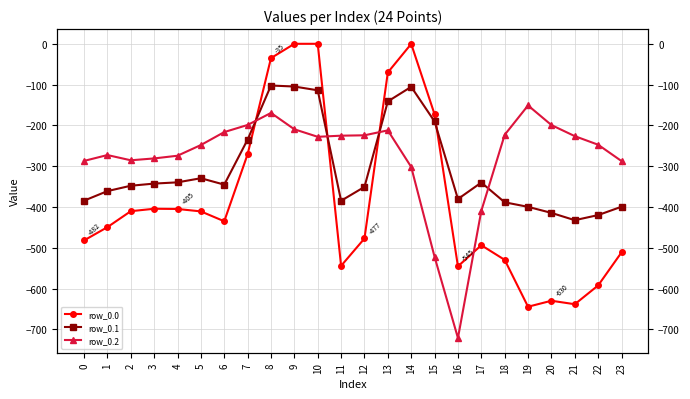

Reading left to right, transcribe all the data shown in this chart.

row_0.0: -482.0	-449.5	-410.3	-404.4	-404.9	-410.8	-435.0	-270.7	-35.0	0.0	0.0	-544.3	-477.2	-70.2	-0.3	-172.8	-545.4	-493.8	-529.6	-644.5	-629.9	-638.4	-592.3	-511.3
row_0.1: -384.6	-361.1	-347.9	-342.7	-339.6	-329.5	-345.2	-234.9	-102.3	-104.8	-114.0	-384.7	-350.8	-141.2	-105.5	-190.4	-380.5	-340.1	-388.5	-399.7	-414.5	-432.4	-419.9	-399.4
row_0.2: -287.1	-272.7	-285.5	-281.0	-274.4	-248.1	-216.4	-199.0	-169.5	-209.6	-228.0	-225.2	-224.3	-212.2	-301.9	-522.2	-721.2	-409.5	-223.1	-151.1	-199.2	-226.4	-247.4	-287.5